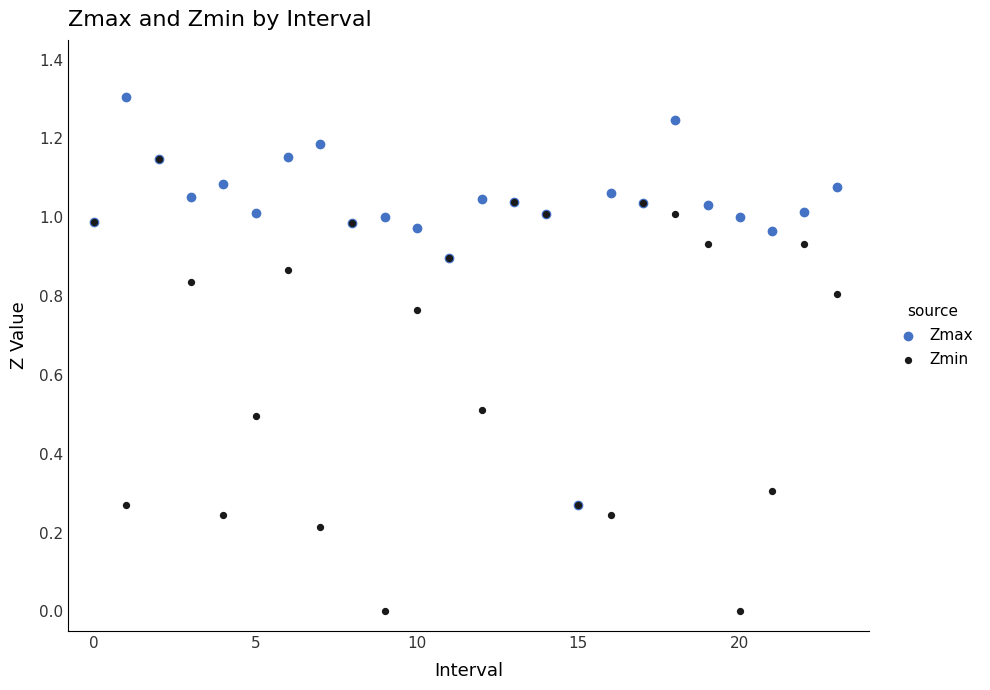

Which series contains the lowest Y value?

Zmin